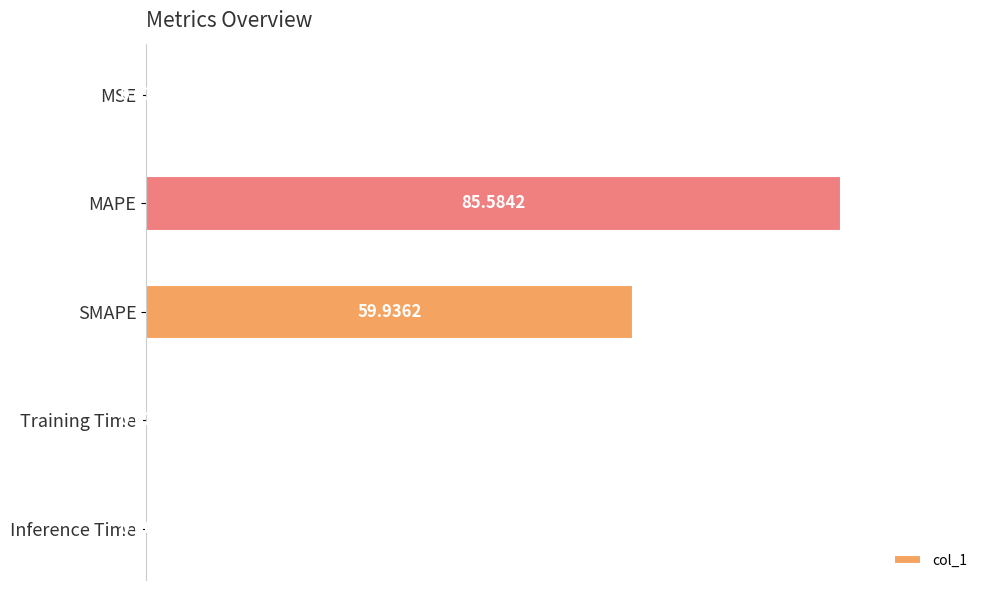

Where is the data nearest to the value 42?

SMAPE